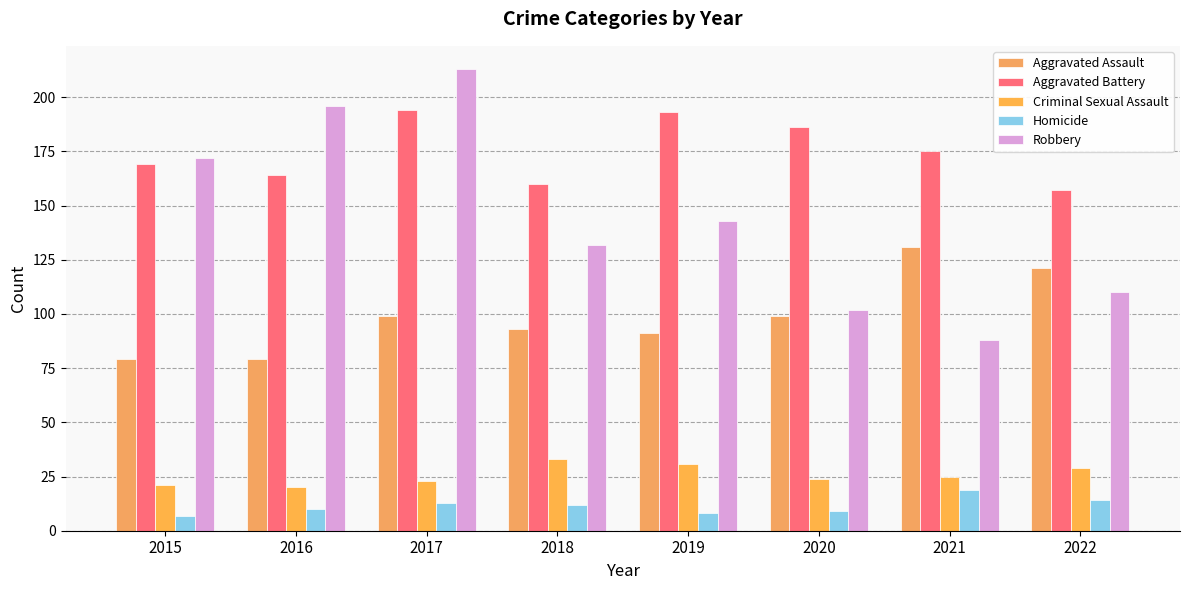

How many groups of bars are there?

8